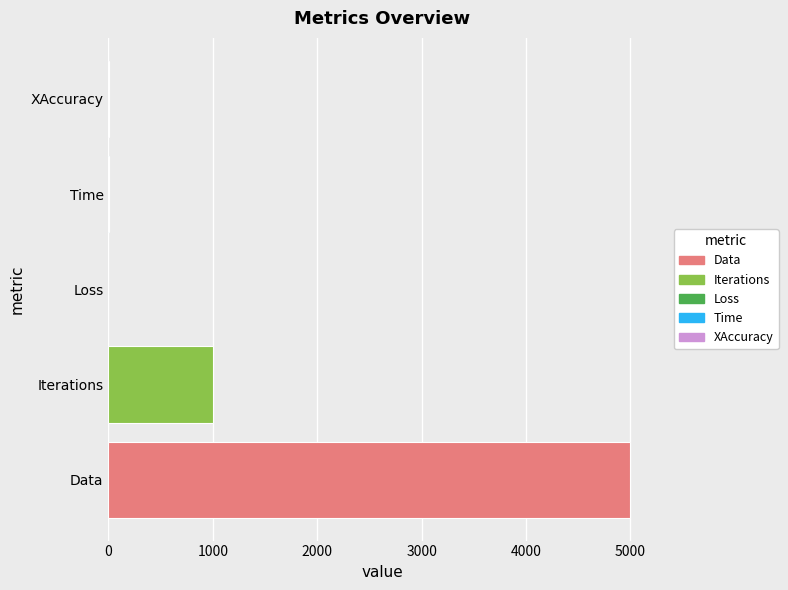

What is the sum of all values?

6003.0